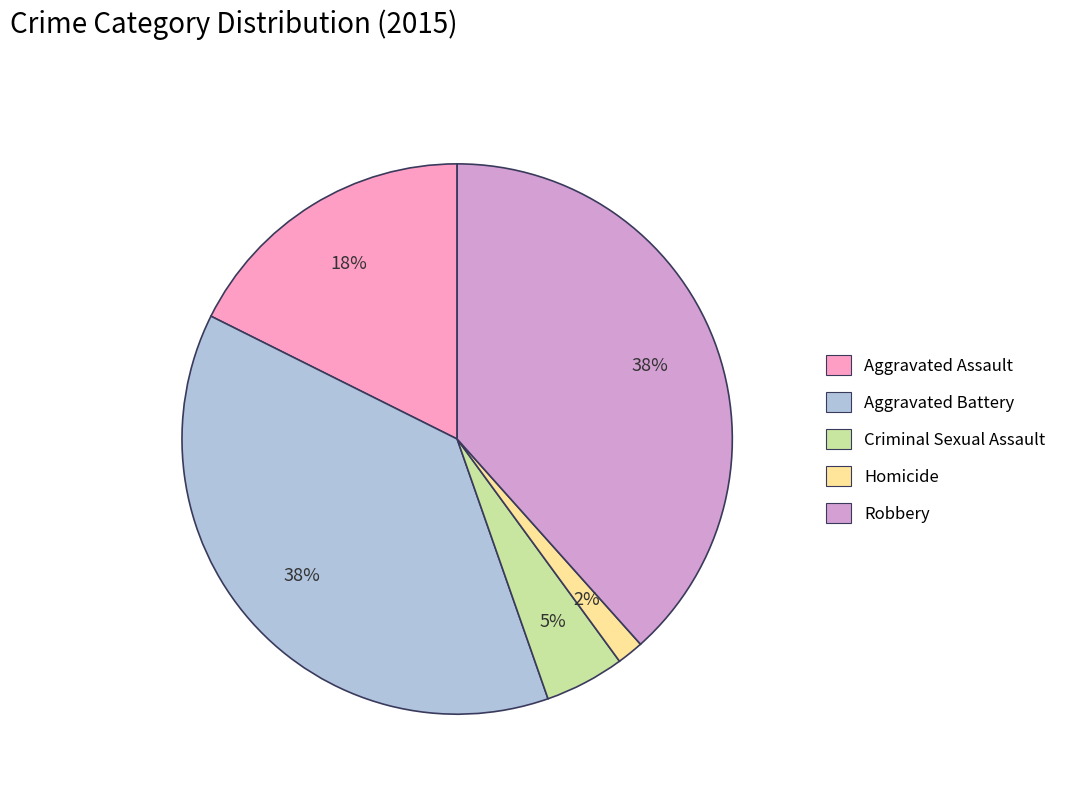

How many slices are in this pie chart?

5